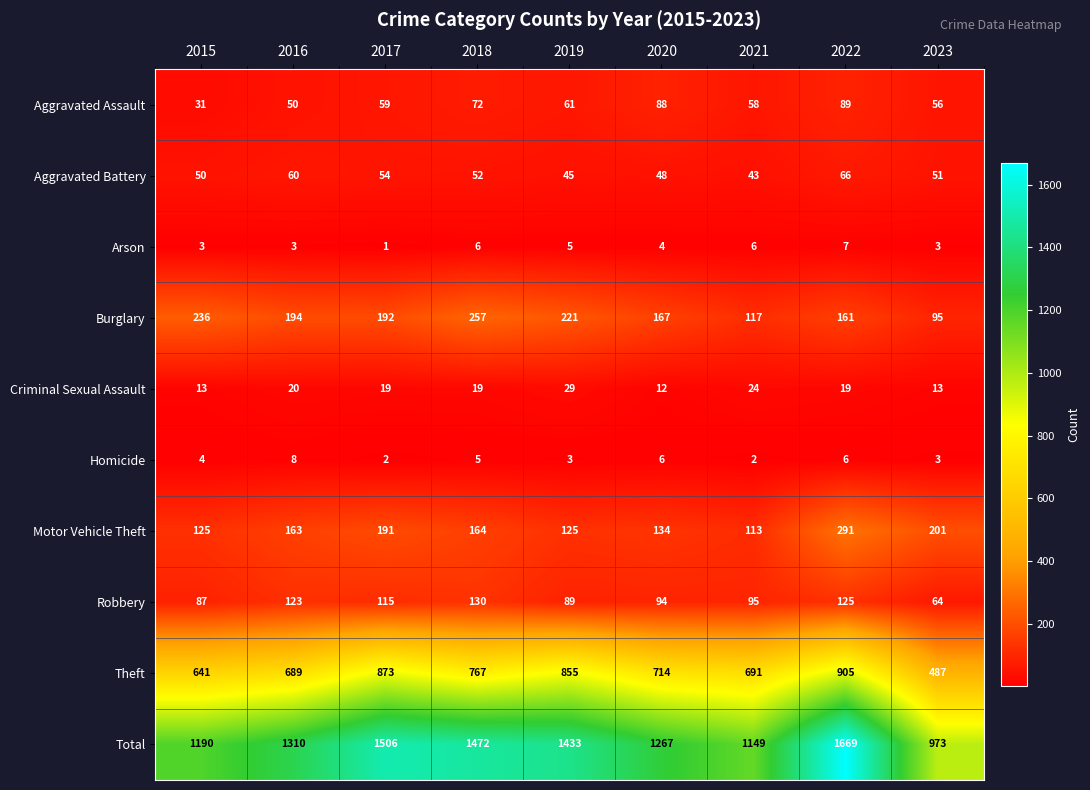

What is the maximum value shown in the chart?

1669